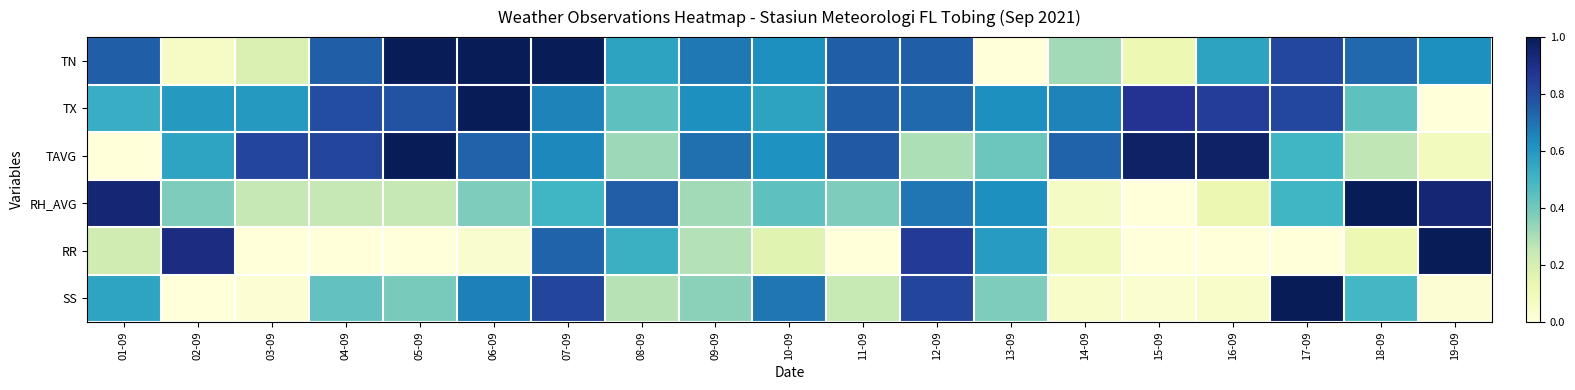

Reading right to left, transcribe all the data shown in this chart.

TN: 19-09=0.6	18-09=0.7	17-09=0.8	16-09=0.6	15-09=0.1	14-09=0.3	13-09=0.0	12-09=0.7	11-09=0.7	10-09=0.6	09-09=0.7	08-09=0.6	07-09=1.0	06-09=1.0	05-09=1.0	04-09=0.7	03-09=0.2	02-09=0.1	01-09=0.7
TX: 19-09=0.0	18-09=0.4	17-09=0.8	16-09=0.8	15-09=0.9	14-09=0.7	13-09=0.6	12-09=0.7	11-09=0.7	10-09=0.6	09-09=0.6	08-09=0.4	07-09=0.7	06-09=1.0	05-09=0.8	04-09=0.8	03-09=0.6	02-09=0.6	01-09=0.5
TAVG: 19-09=0.1	18-09=0.3	17-09=0.5	16-09=1.0	15-09=1.0	14-09=0.7	13-09=0.4	12-09=0.3	11-09=0.8	10-09=0.6	09-09=0.7	08-09=0.3	07-09=0.6	06-09=0.7	05-09=1.0	04-09=0.8	03-09=0.8	02-09=0.6	01-09=0.0
RH_AVG: 19-09=0.9	18-09=1.0	17-09=0.5	16-09=0.1	15-09=0.0	14-09=0.1	13-09=0.6	12-09=0.7	11-09=0.4	10-09=0.4	09-09=0.3	08-09=0.8	07-09=0.5	06-09=0.4	05-09=0.2	04-09=0.2	03-09=0.2	02-09=0.4	01-09=0.9
RR: 19-09=1.0	18-09=0.1	17-09=0.0	16-09=0.0	15-09=0.0	14-09=0.1	13-09=0.6	12-09=0.9	11-09=0.0	10-09=0.2	09-09=0.3	08-09=0.5	07-09=0.7	06-09=0.0	05-09=0.0	04-09=0.0	03-09=0.0	02-09=0.9	01-09=0.2
SS: 19-09=0.0	18-09=0.5	17-09=1.0	16-09=0.1	15-09=0.0	14-09=0.1	13-09=0.4	12-09=0.8	11-09=0.2	10-09=0.7	09-09=0.4	08-09=0.3	07-09=0.8	06-09=0.7	05-09=0.4	04-09=0.4	03-09=0.0	02-09=0.0	01-09=0.6